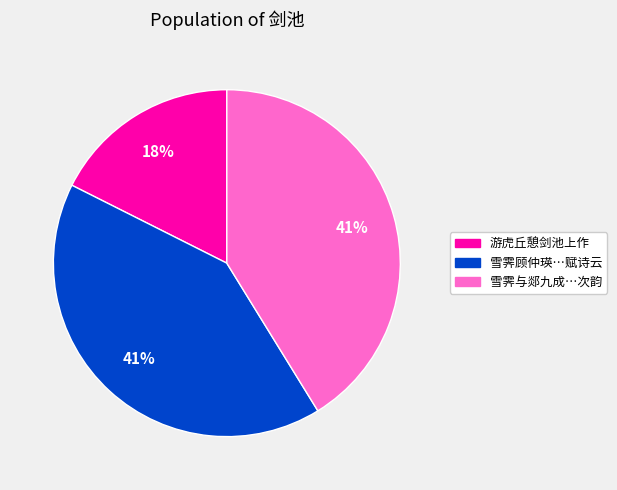

Which slice is the smallest?

游虎丘憩剑池上作